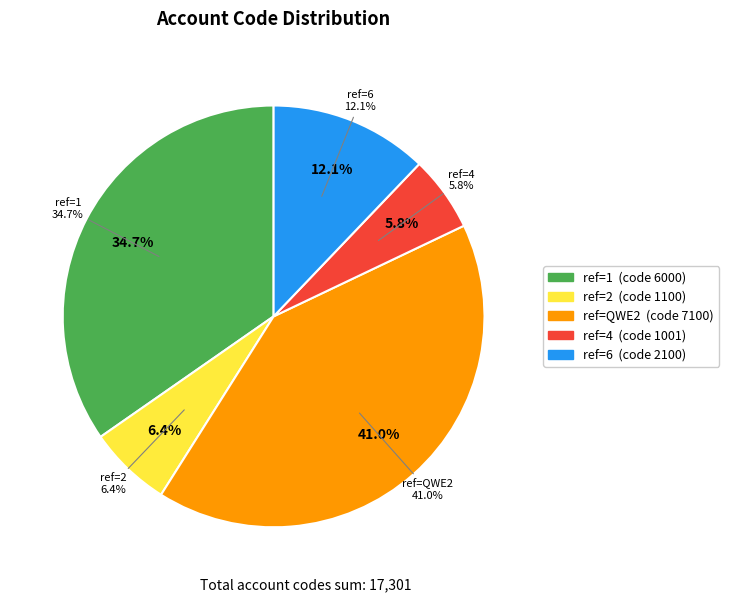

What is the total percentage of 1 and 6?

46.8%